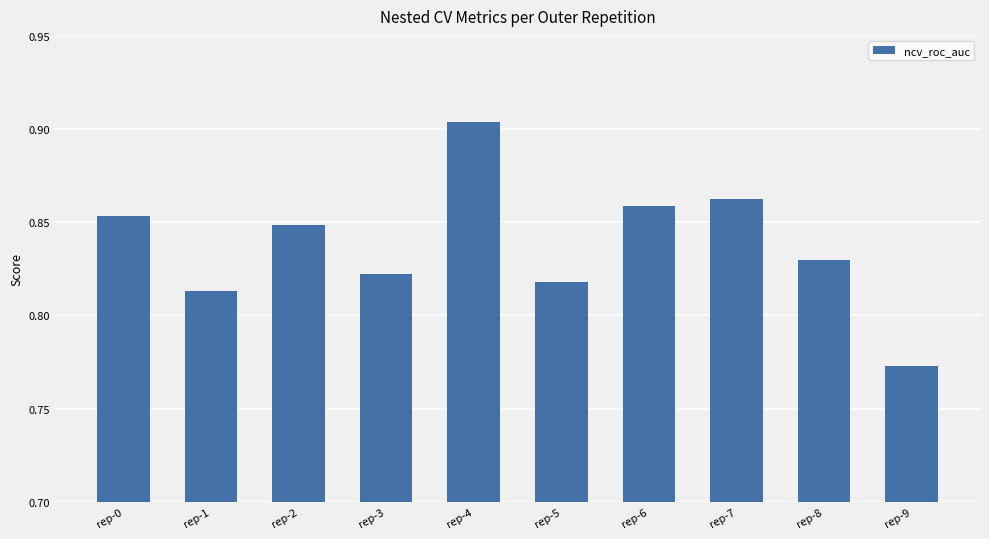

At which label is the value closest to 0?

rep-9